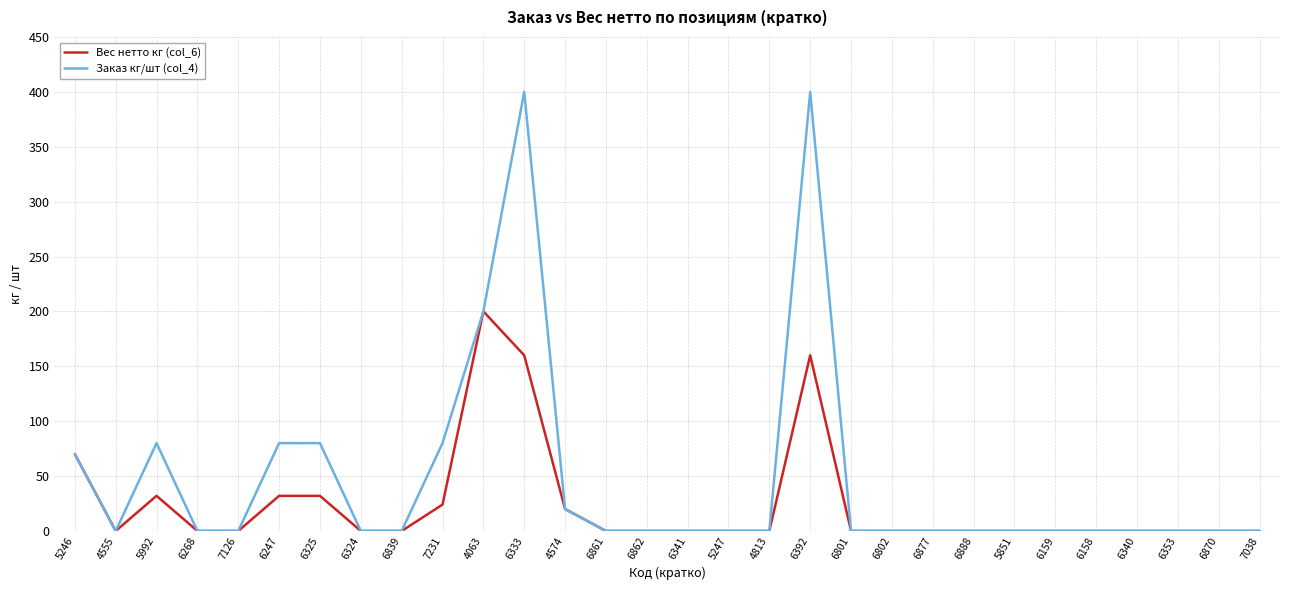

What is the difference between the maximum and minimum values in the Вес нетто кг (col_6) series?

200